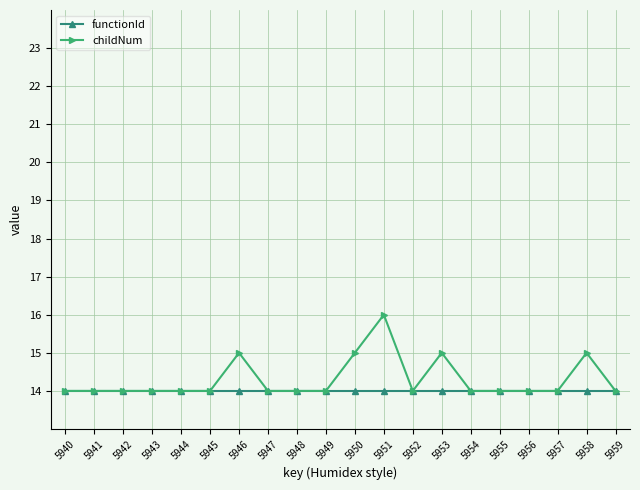

List the series in order of their overall mean, highest first.

childNum, functionId